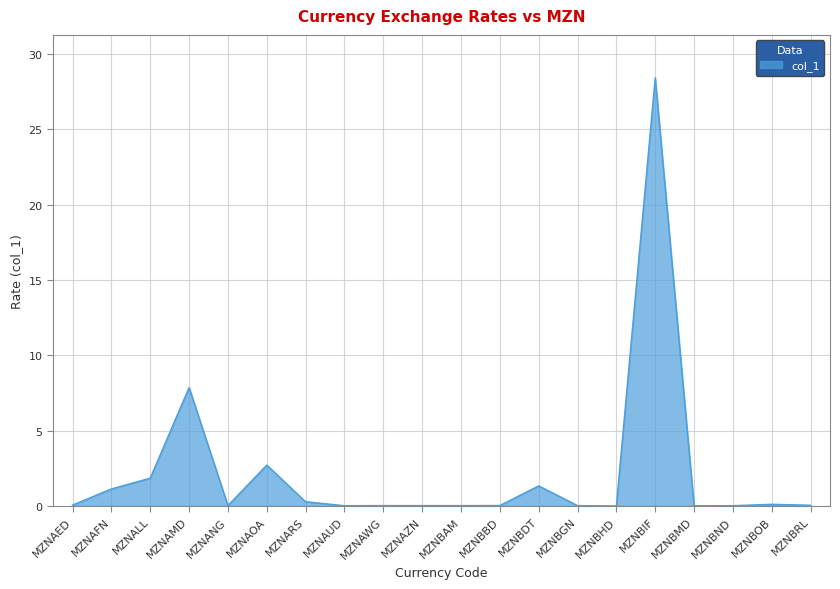

How many lines are shown in the chart?

1